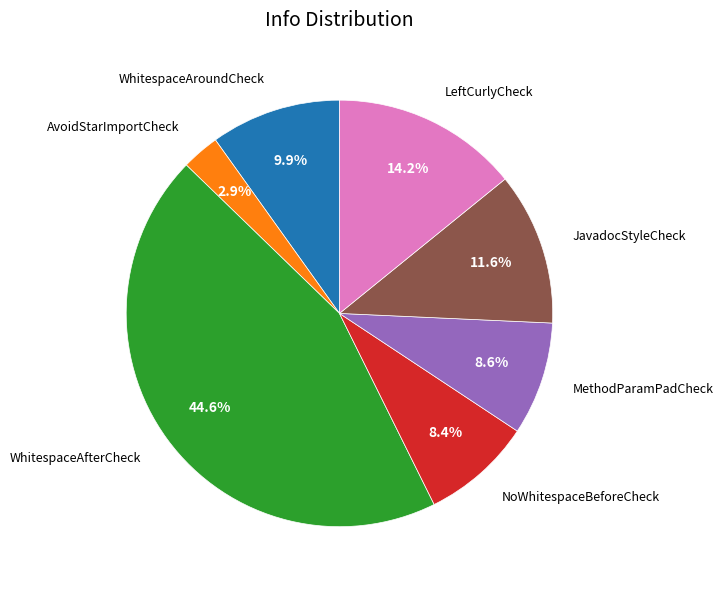

Does any single category account for the majority?

No